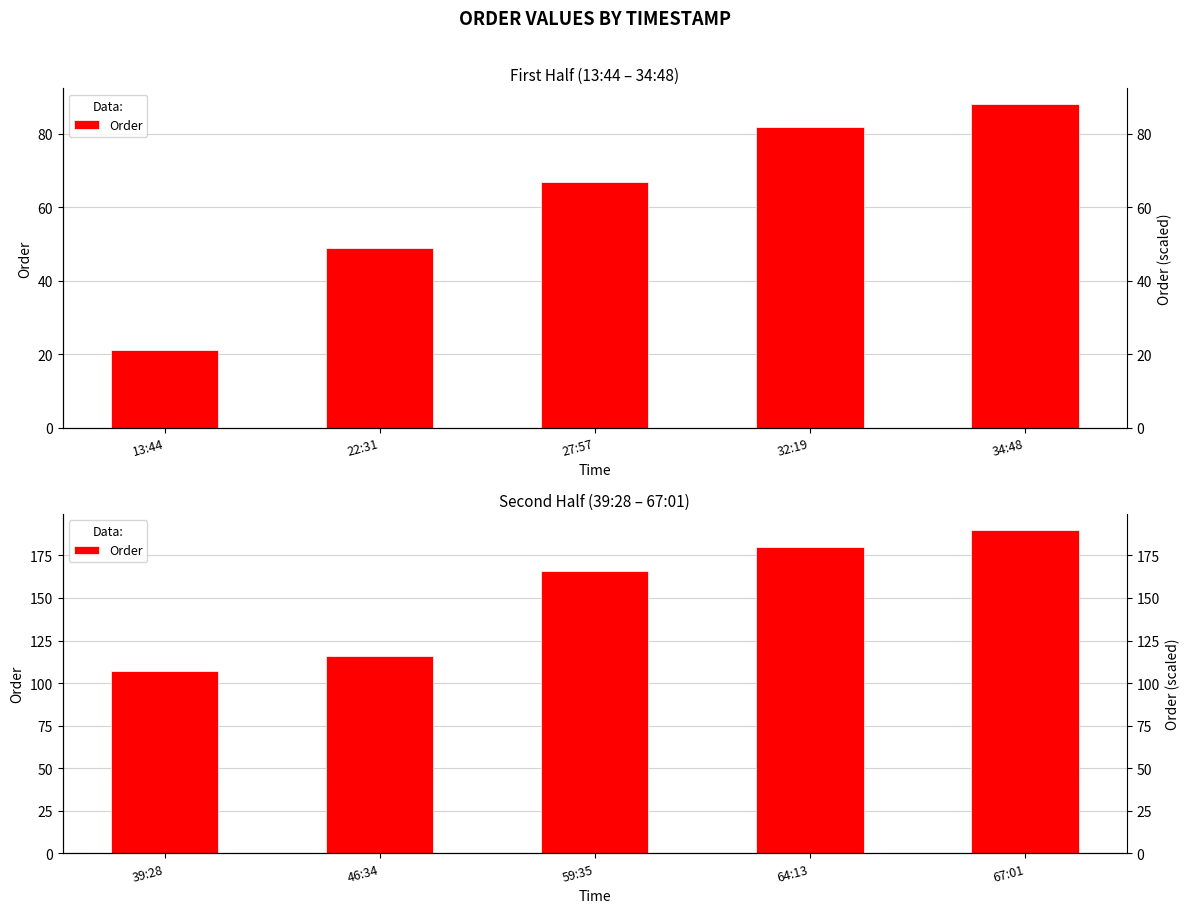

How many distinct data groups are displayed?

1